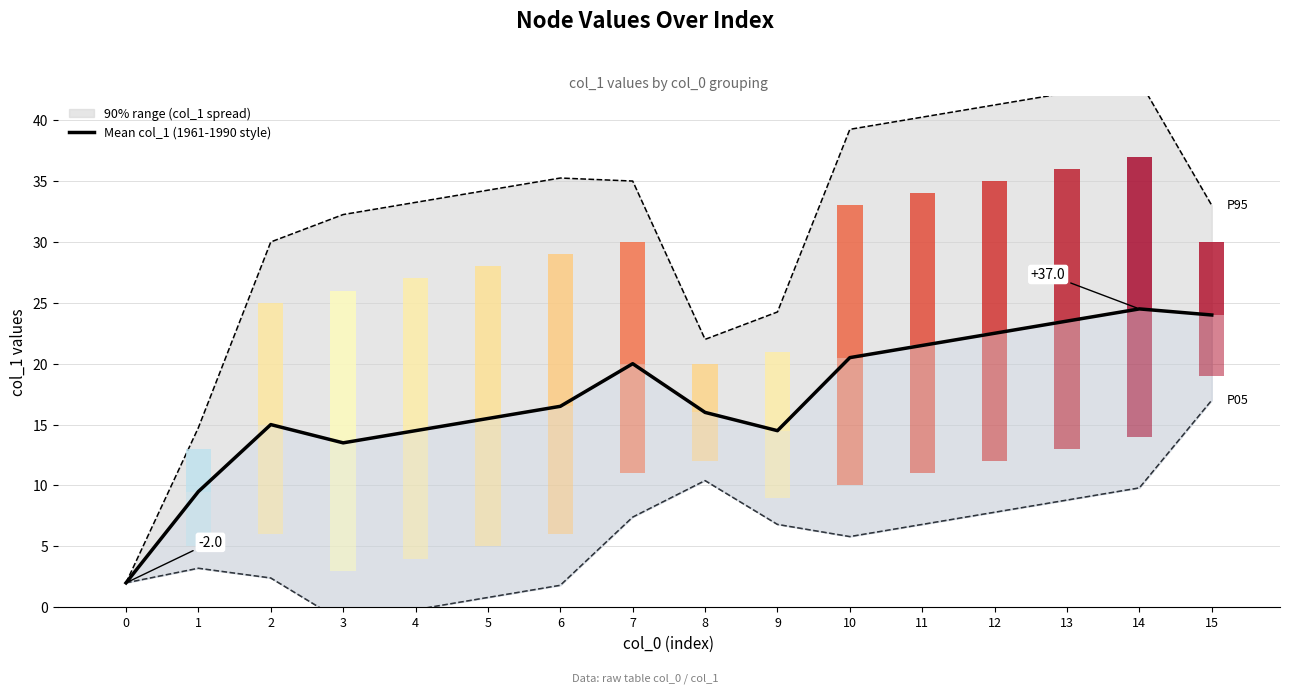

Rank the categories by value from highest to lowest.

14, 15, 13, 12, 11, 10, 7, 6, 8, 5, 2, 4, 9, 3, 1, 0